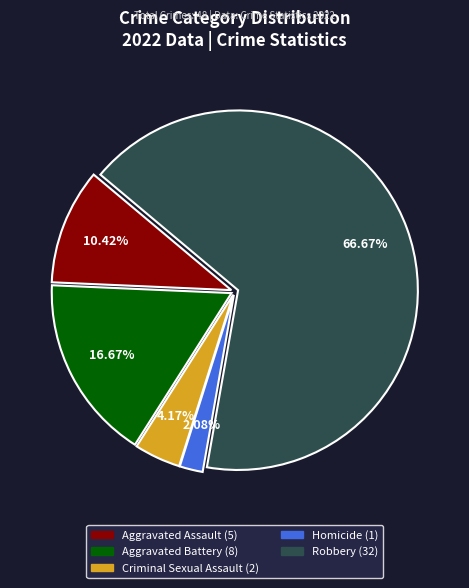

How many segments does this pie chart have?

5